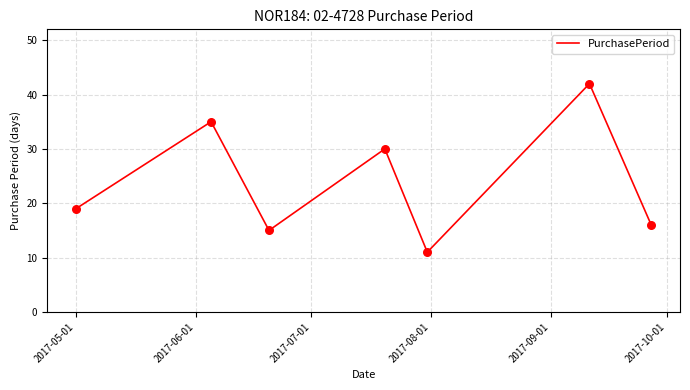

True or false: the data has more than 0 interior local peaks.

True